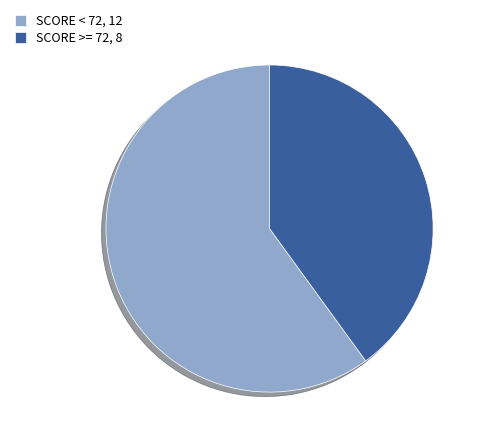

Which has a higher value, SCORE < 72, 12 or SCORE >= 72, 8?

SCORE < 72, 12